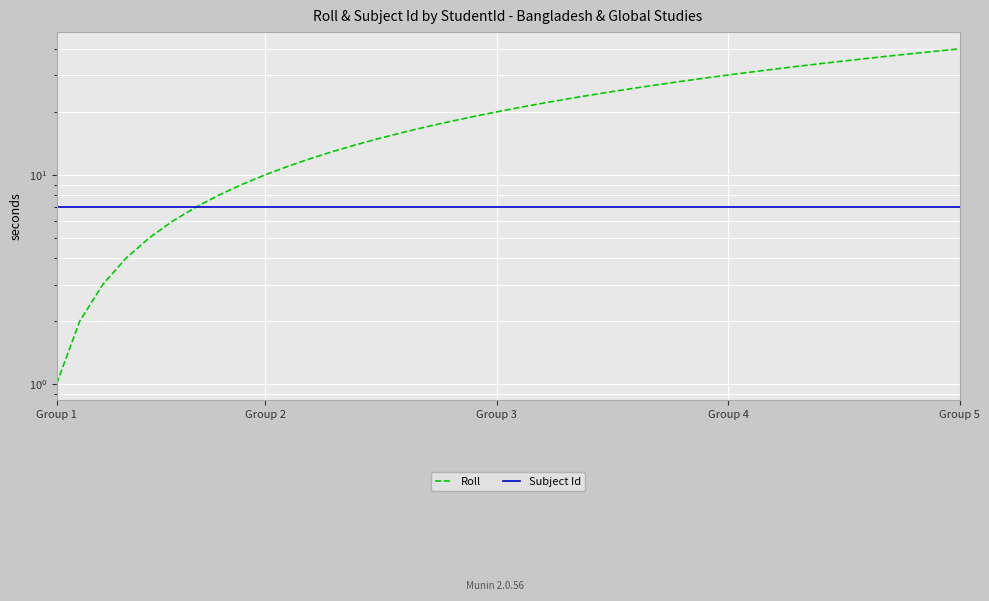

Is it true that Subject Id equals 4.8 at 22?

False